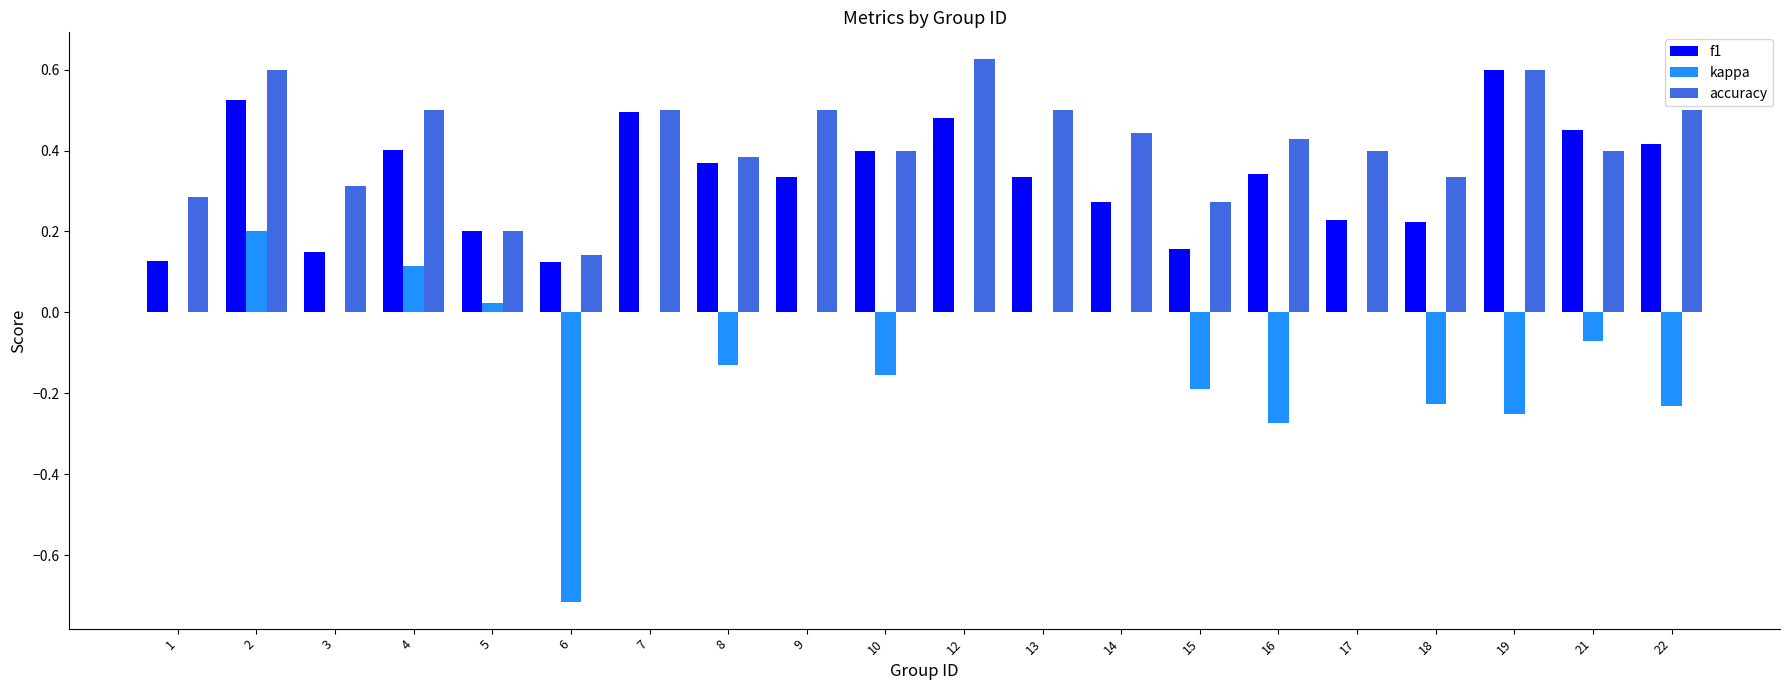

True or false: accuracy has a value of 0.7 at 16.

False